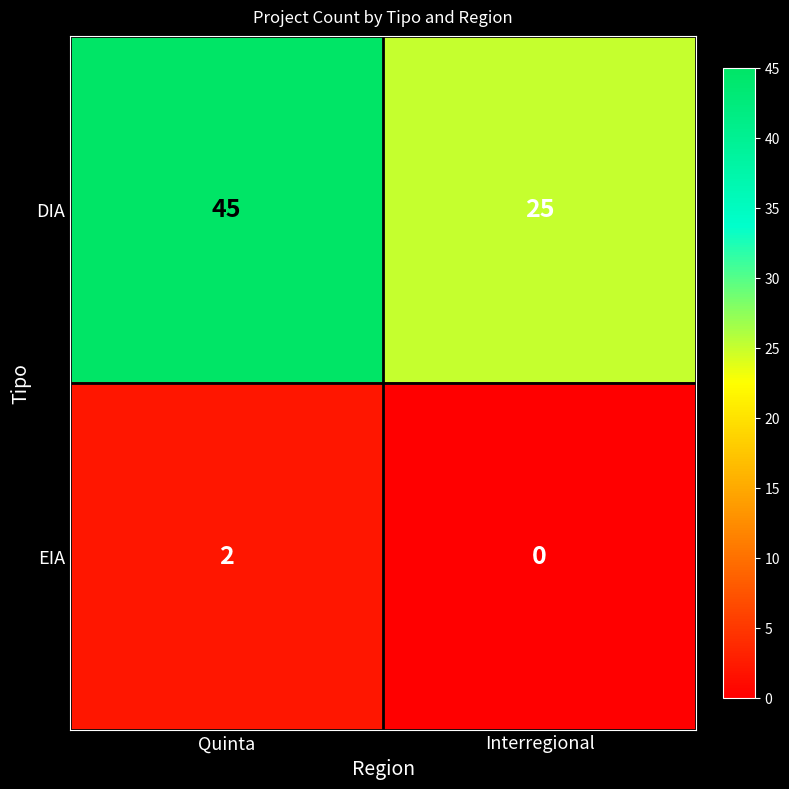

What is the difference between the DIA values at Interregional and Quinta?

20